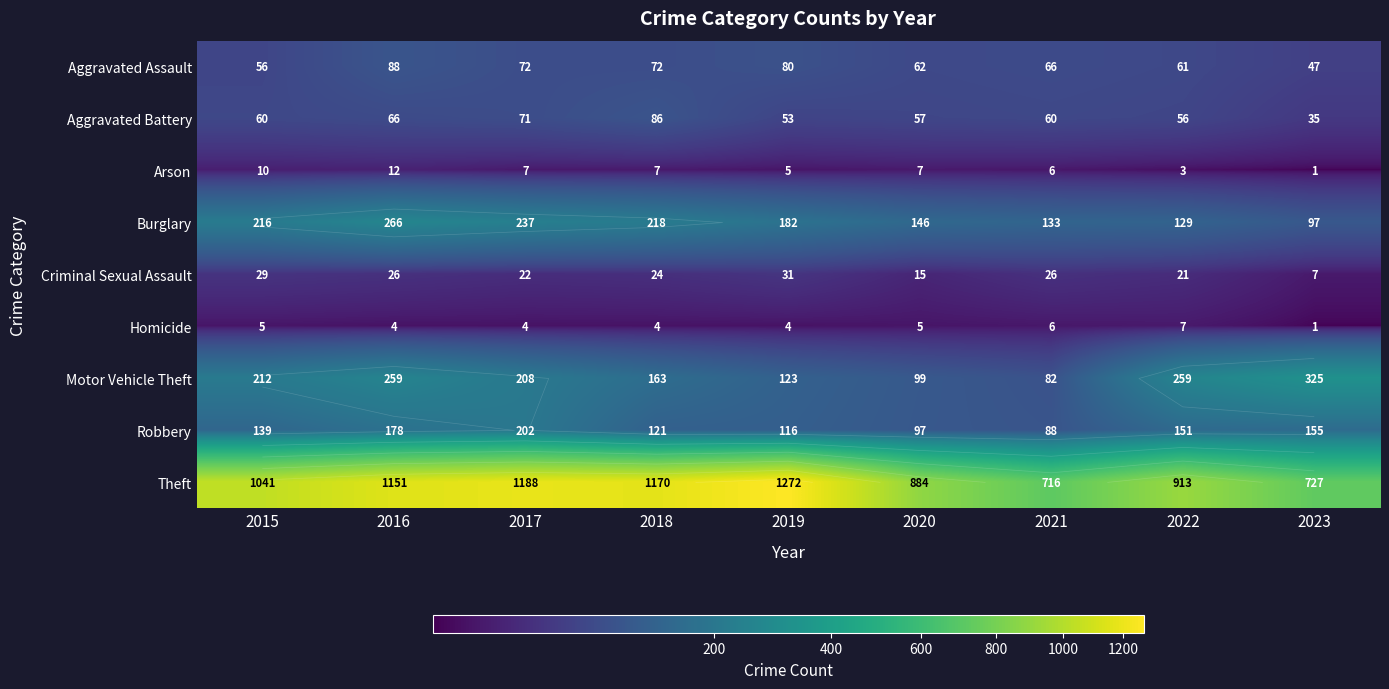

Which series has the largest total across all categories?

Theft